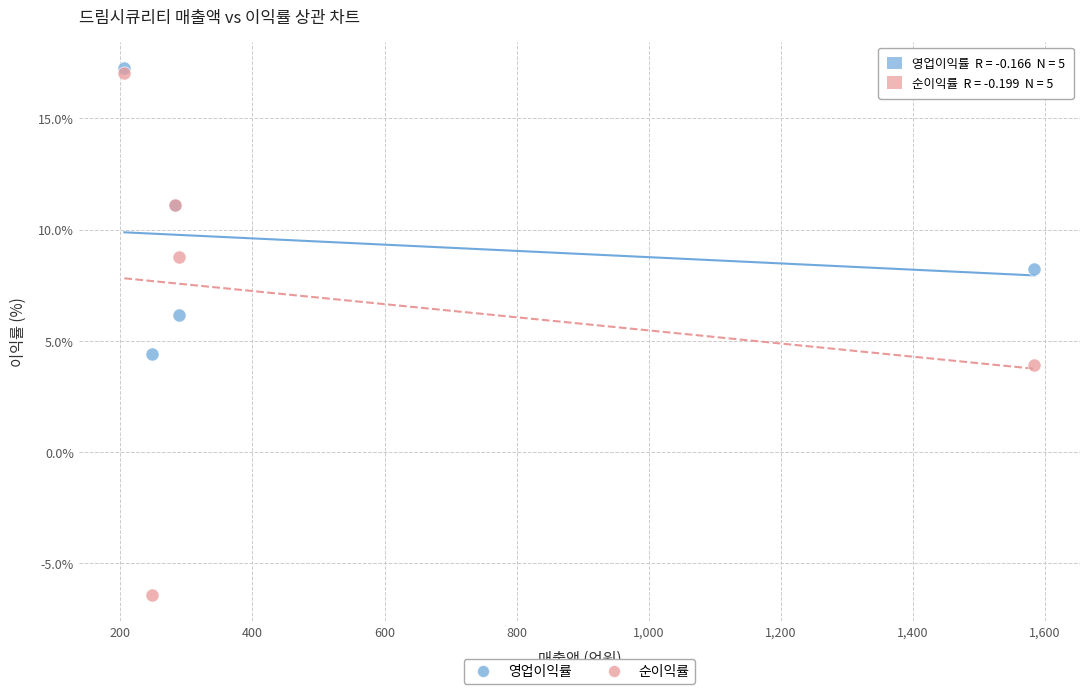

In the 순이익률 series, what Y value is closest to 5?

3.9